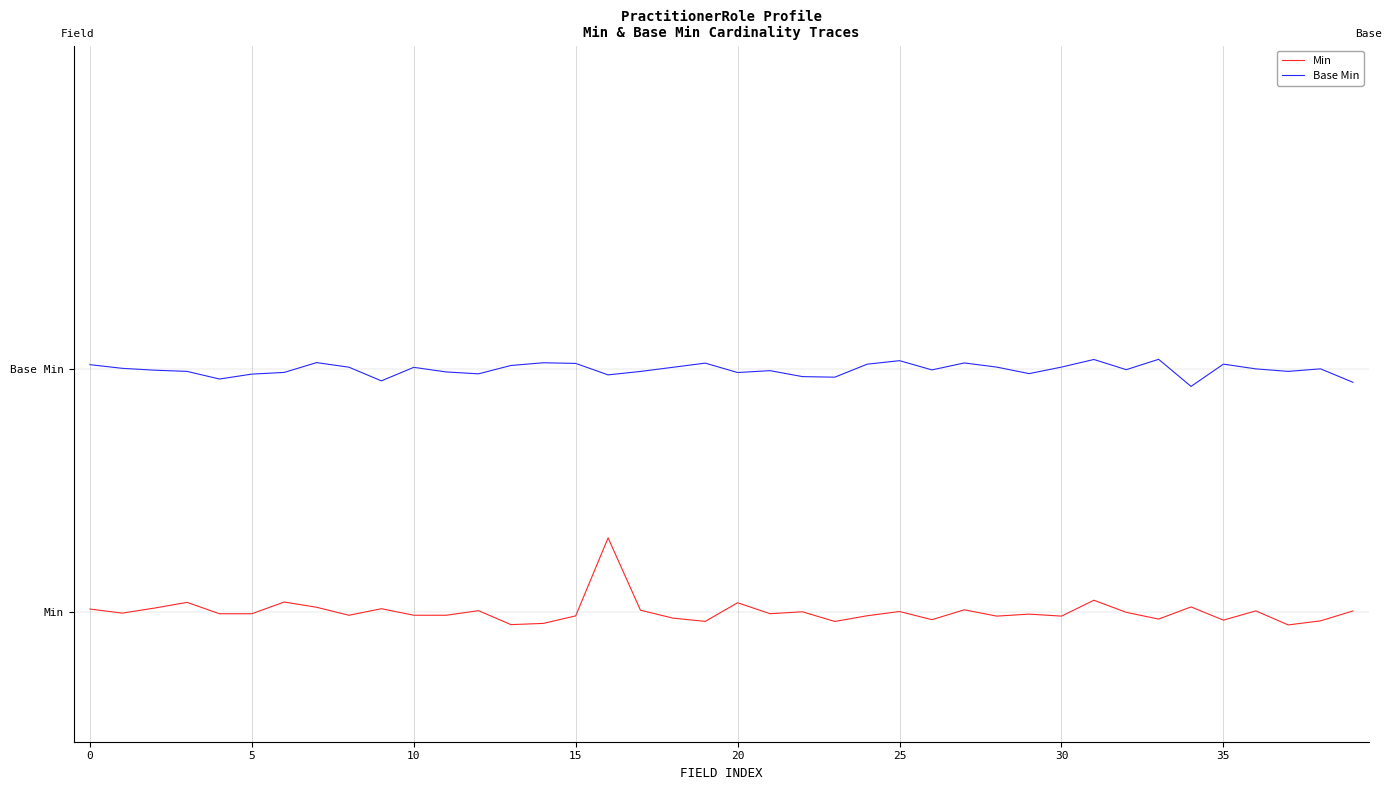

Rank the series by their average value, from highest to lowest.

Base Min, Min